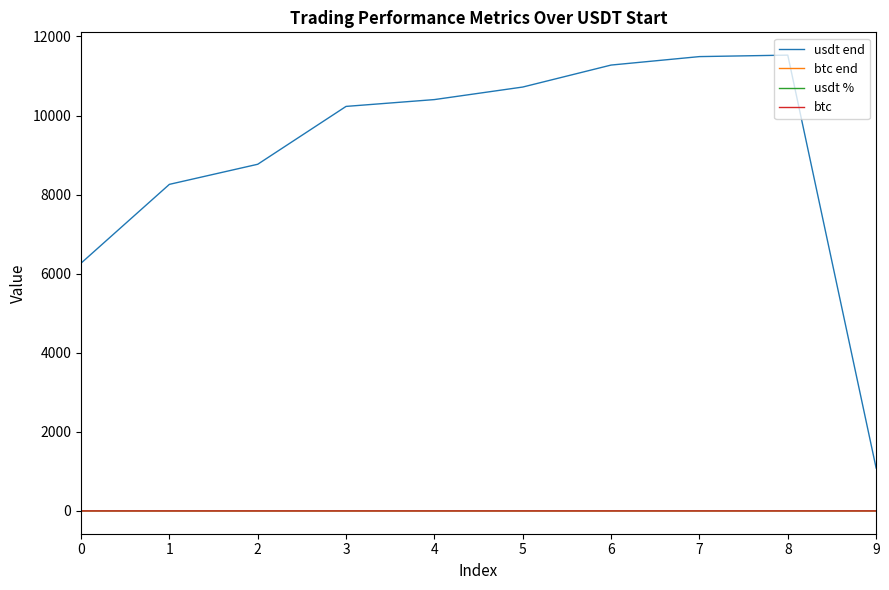

The usdt end series shows 3673.6 at 0. True or false?

False